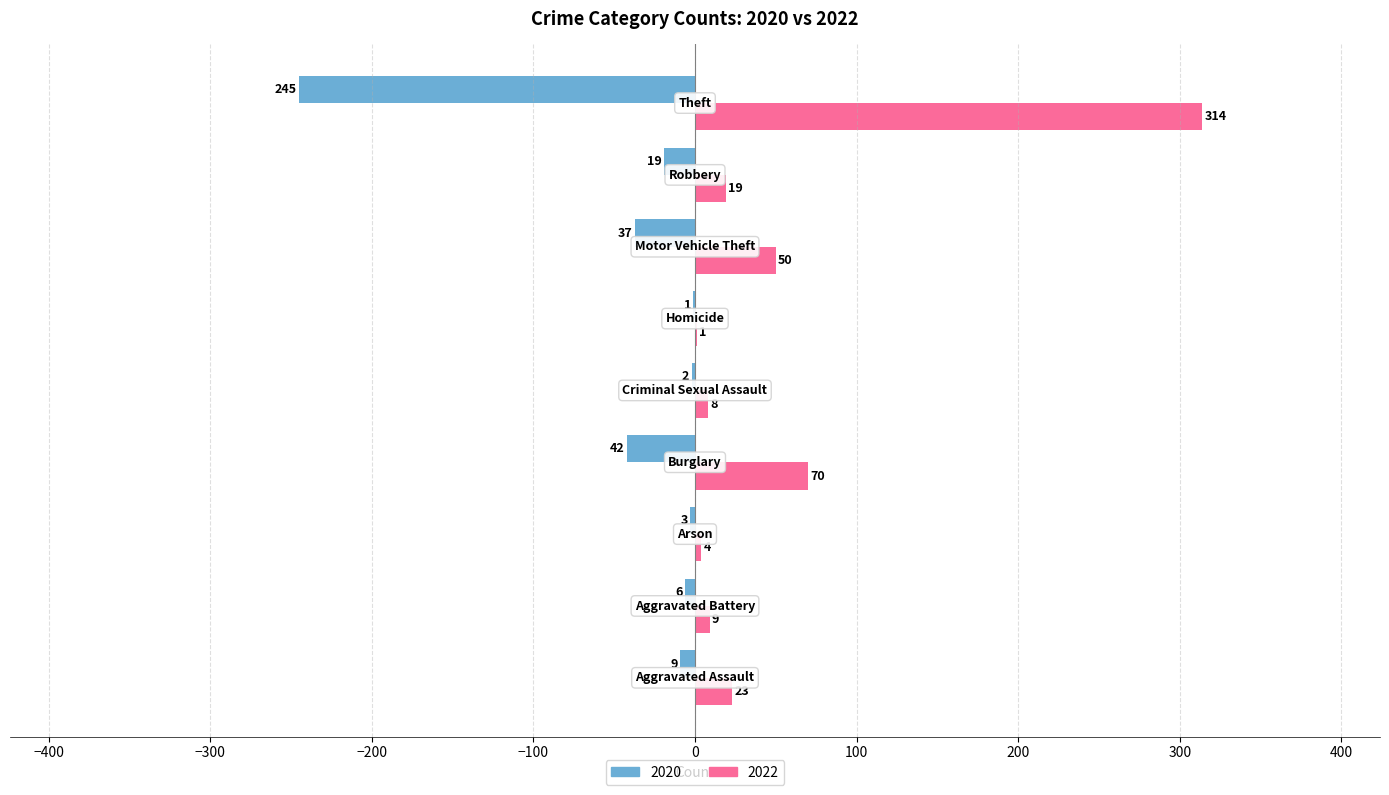

Which series has the largest total across all categories?

2022